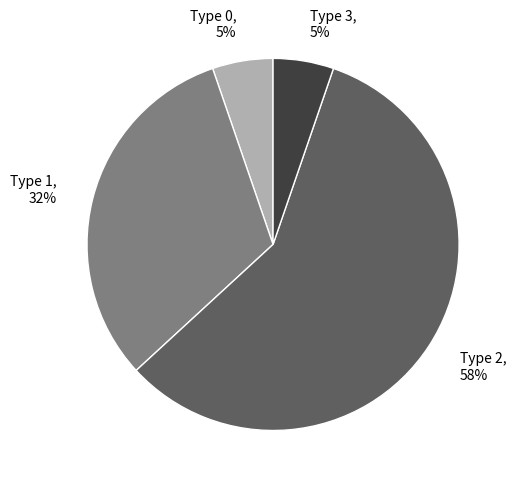

What percentage is the Type 1 slice, to the nearest percent?

32%